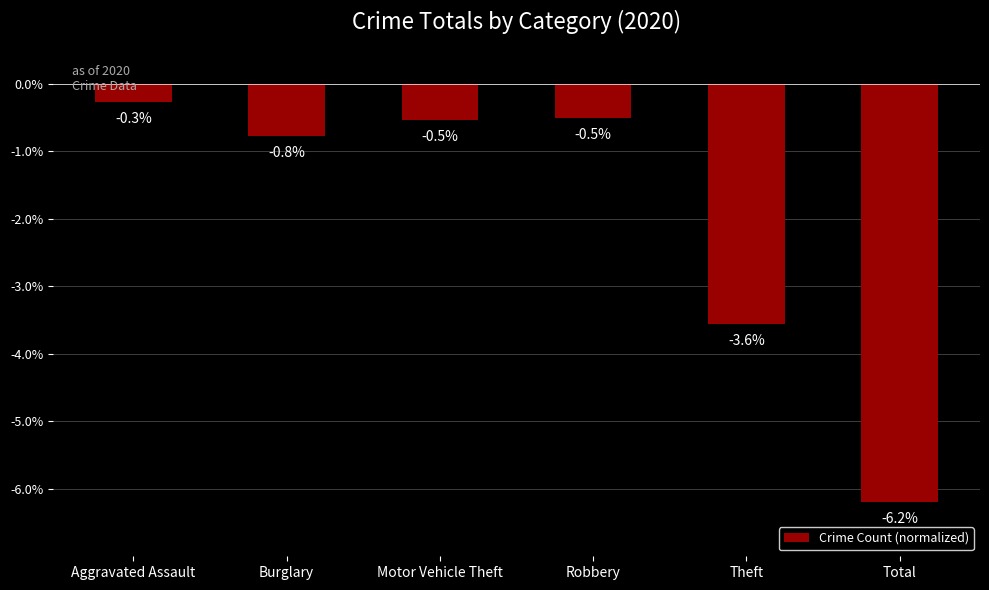

Which category has the lowest value across all series?

Total